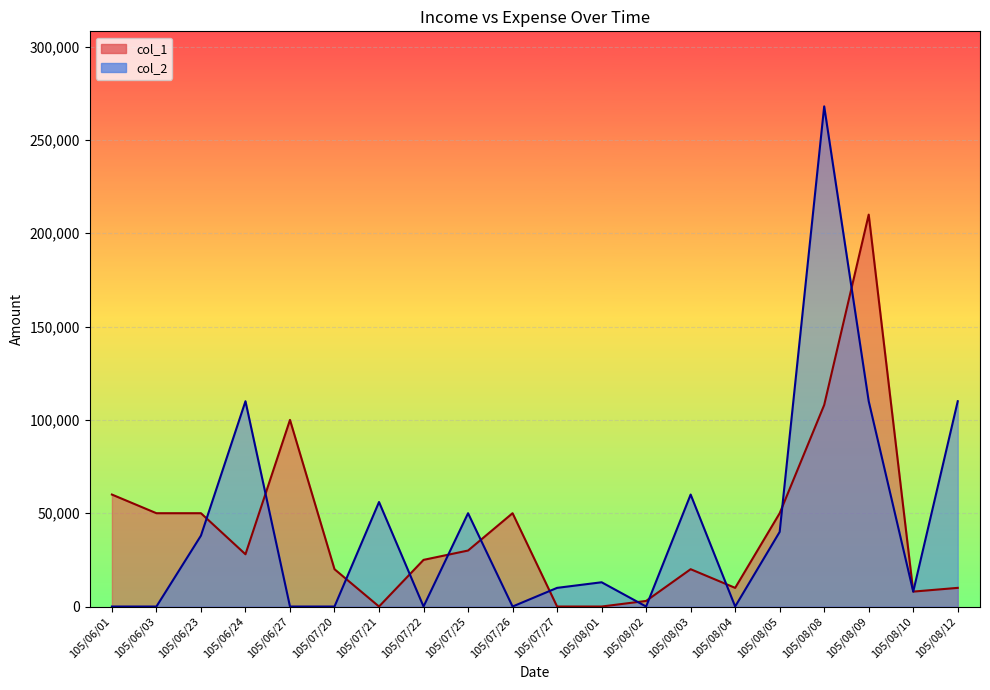

What is the sum of all col_2 values?

873000